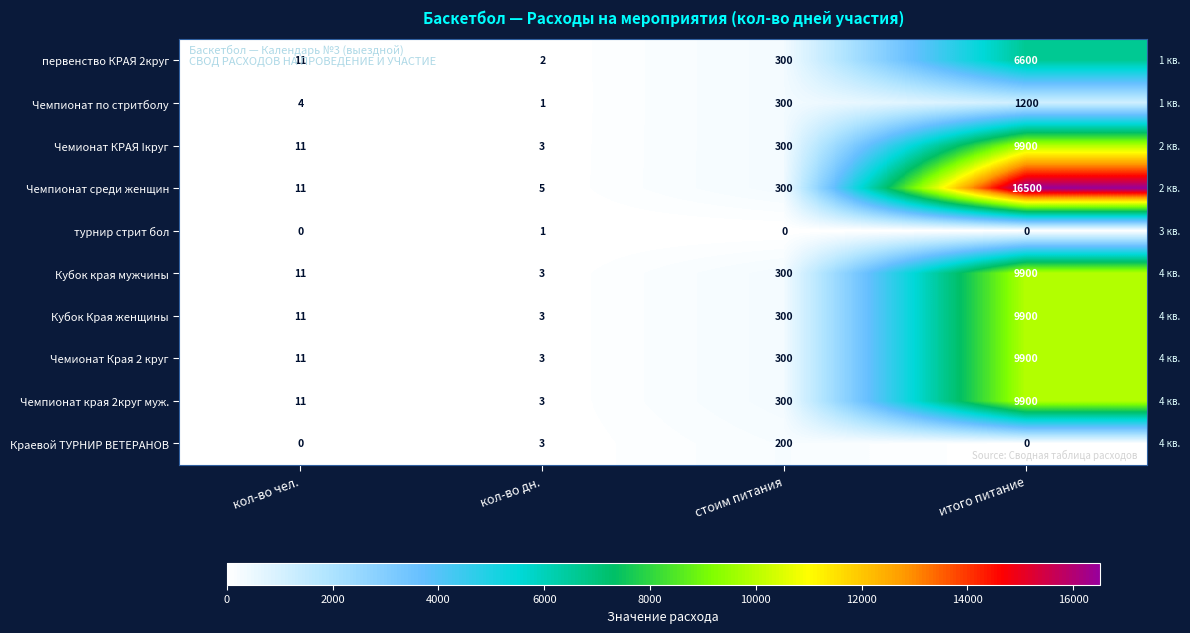

What is the maximum value for Чемпионат среди женщин?

16500